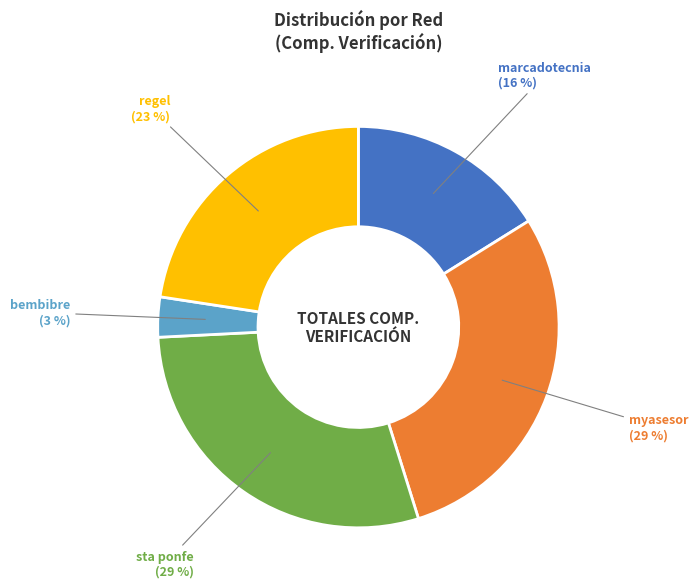

To the nearest percent, what is the average slice percentage?

20%